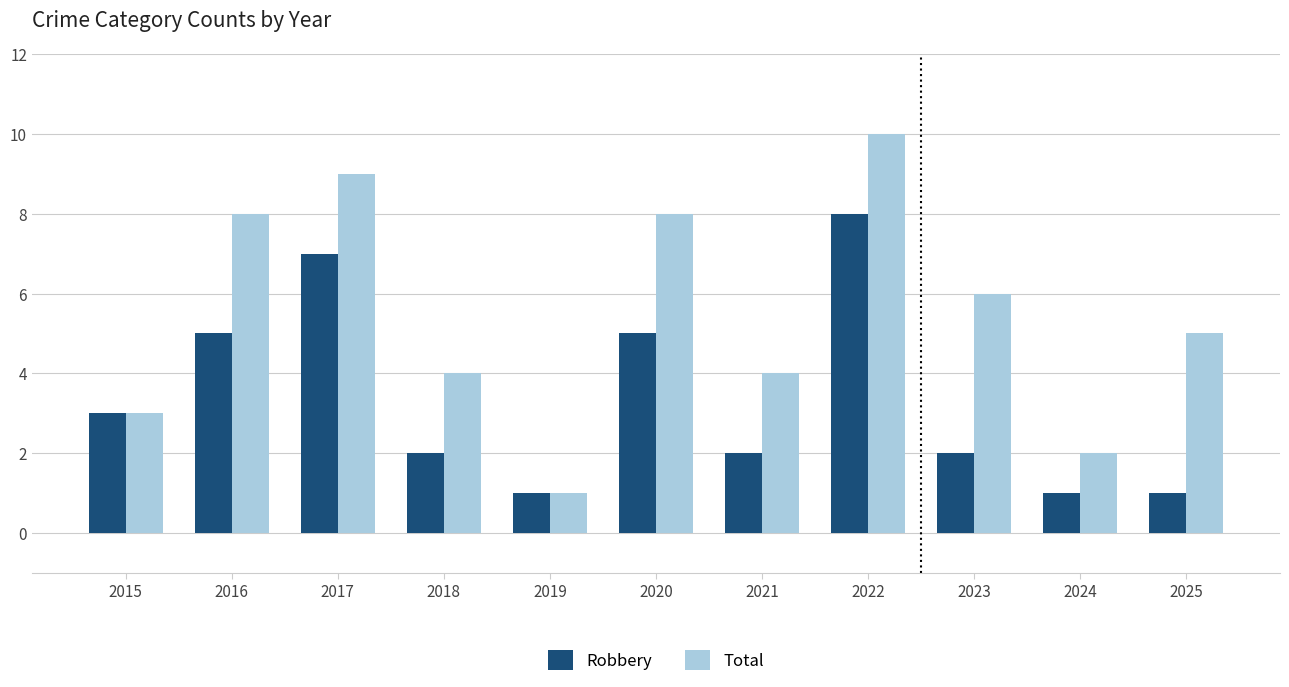

Between 2015 and 2020, which series saw the biggest shift?

Total